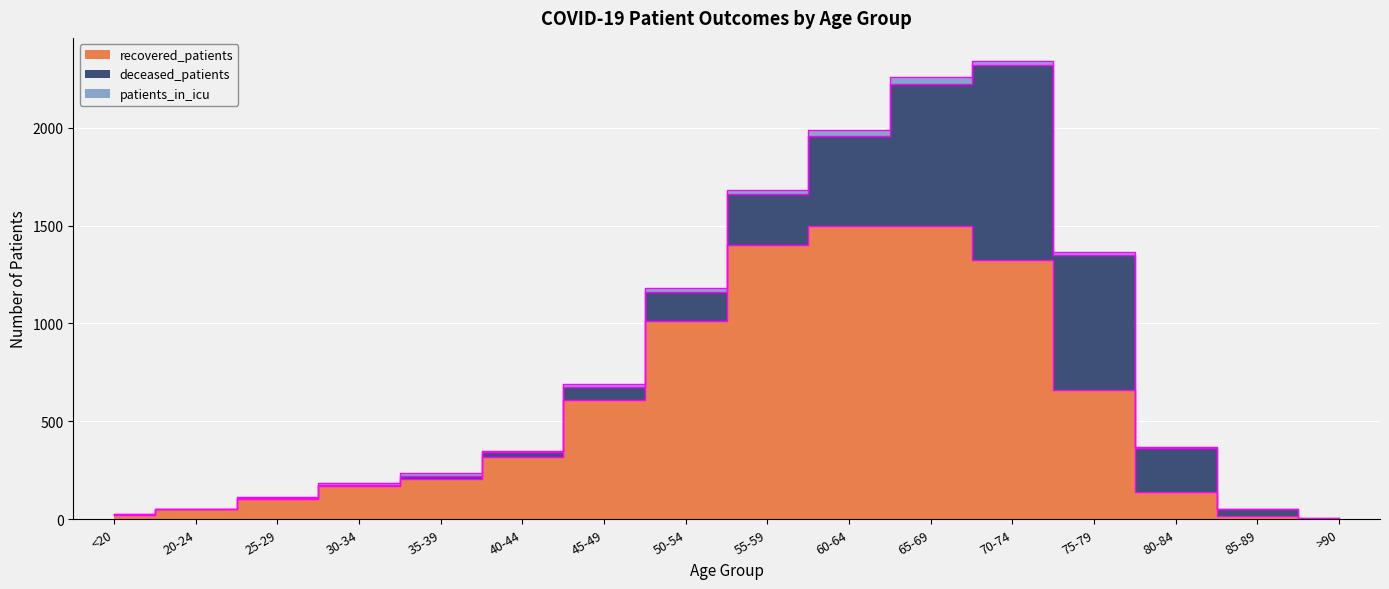

The value of recovered_patients at 55-59 is 588. True or false?

False